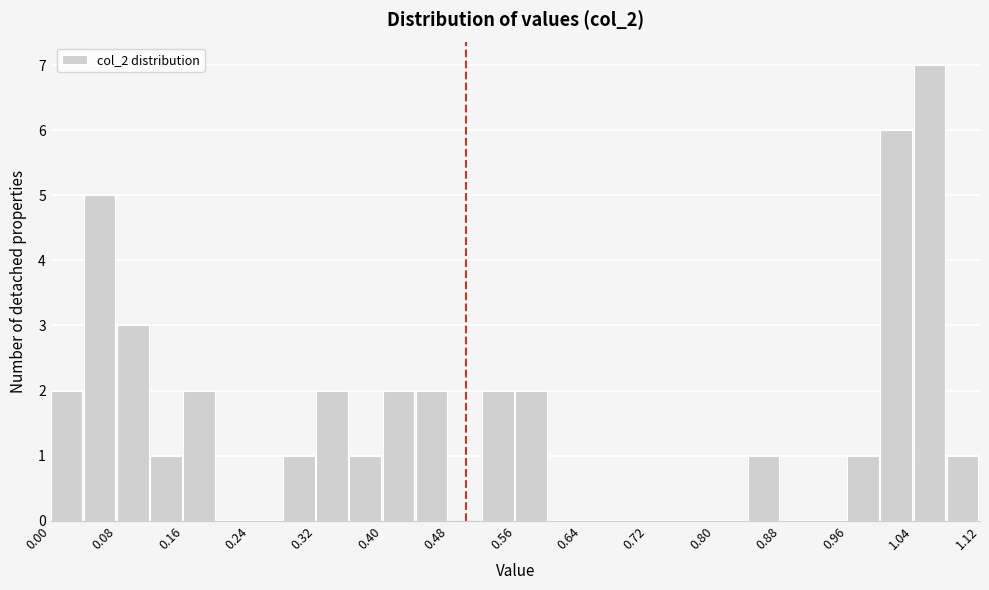

Reading left to right, list every bar in this chart as the range it spans on the x-axis followed by its height. The values are not printed on the chart, so give them approximately, as read against the axis.

0.00 to 0.04: 2
0.04 to 0.08: 5
0.08 to 0.12: 3
0.12 to 0.16: 1
0.16 to 0.20: 2
0.20 to 0.24: 0
0.24 to 0.28: 0
0.28 to 0.32: 1
0.32 to 0.36: 2
0.36 to 0.40: 1
0.40 to 0.44: 2
0.44 to 0.48: 2
0.48 to 0.52: 0
0.52 to 0.56: 2
0.56 to 0.60: 2
0.60 to 0.64: 0
0.64 to 0.68: 0
0.68 to 0.72: 0
0.72 to 0.76: 0
0.76 to 0.80: 0
0.80 to 0.84: 0
0.84 to 0.88: 1
0.88 to 0.92: 0
0.92 to 0.96: 0
0.96 to 1.00: 1
1.00 to 1.04: 6
1.04 to 1.08: 7
1.08 to 1.12: 1